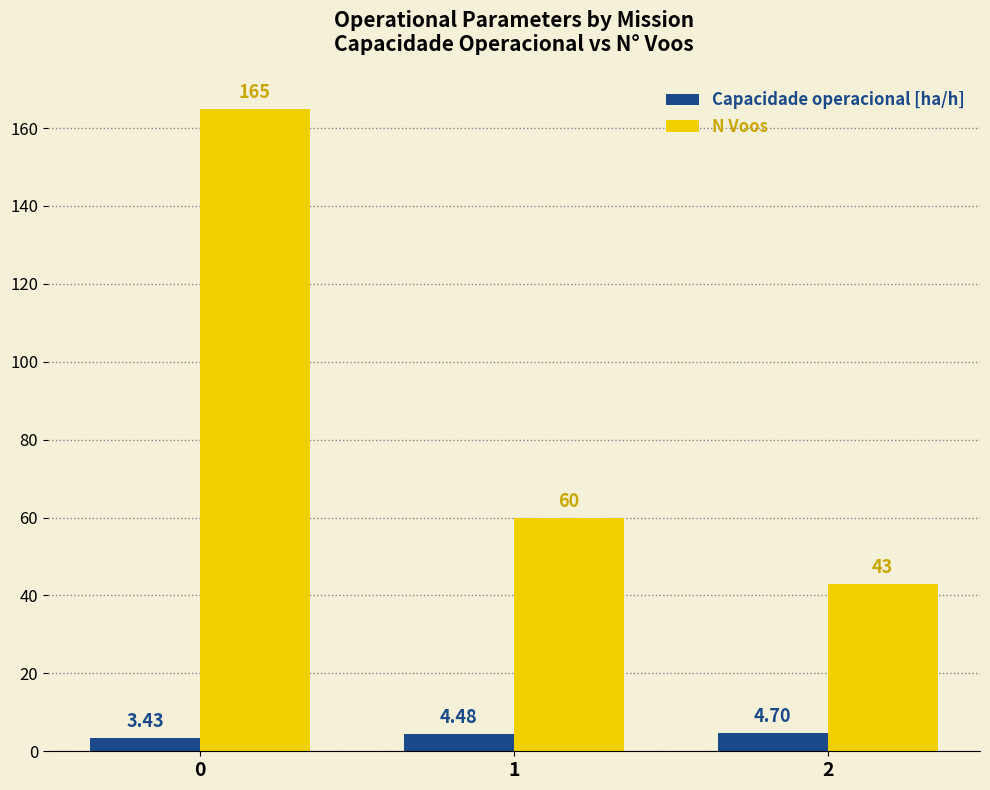

Which series has the largest range (max minus min)?

N Voos